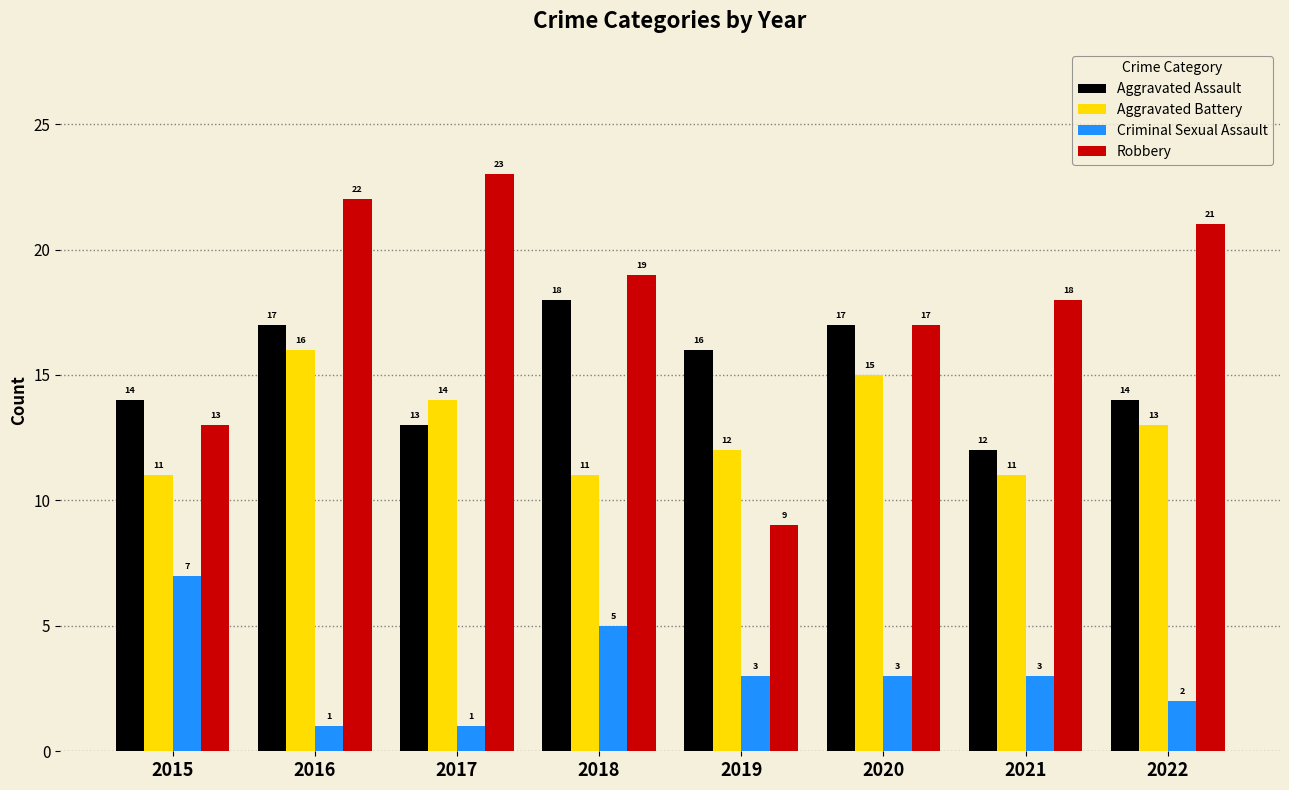

What are all the series names shown in the legend?

Aggravated Assault, Aggravated Battery, Criminal Sexual Assault, Robbery